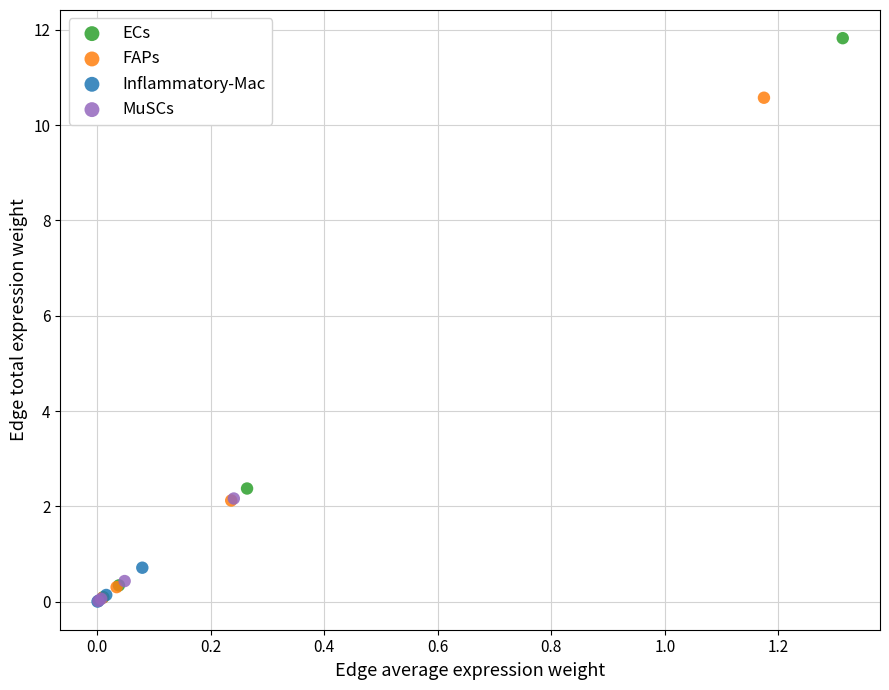

What are all the series names shown in the legend?

ECs, FAPs, Inflammatory-Mac, MuSCs